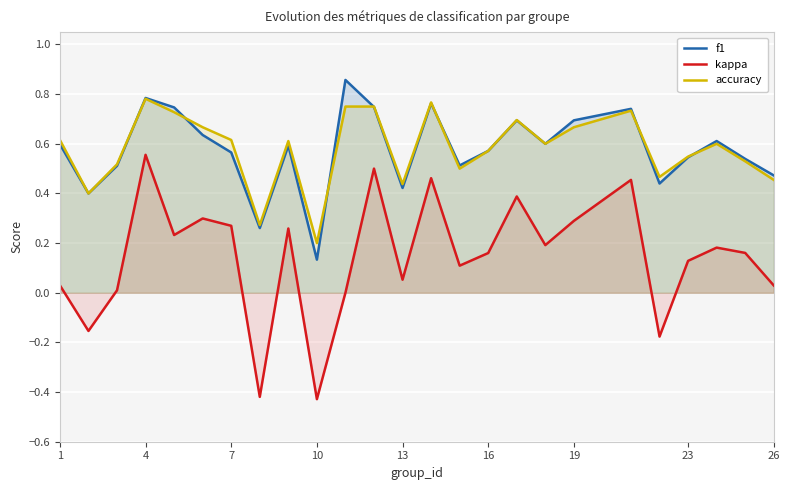

In f1, how many points are lower than both neighbors (excluding endpoints)?

7